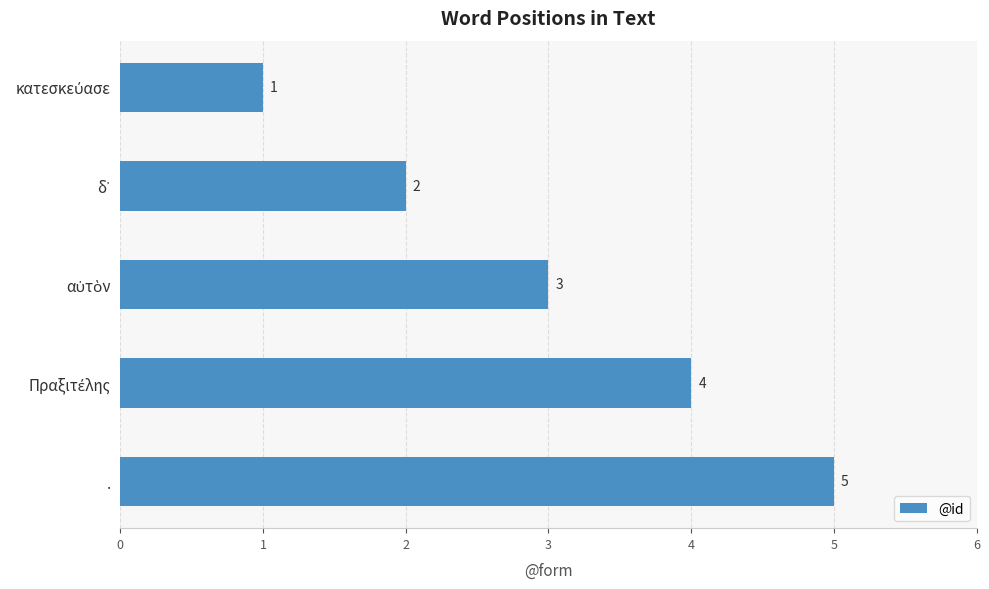

Are the bars grouped side by side (vs. stacked)?

No